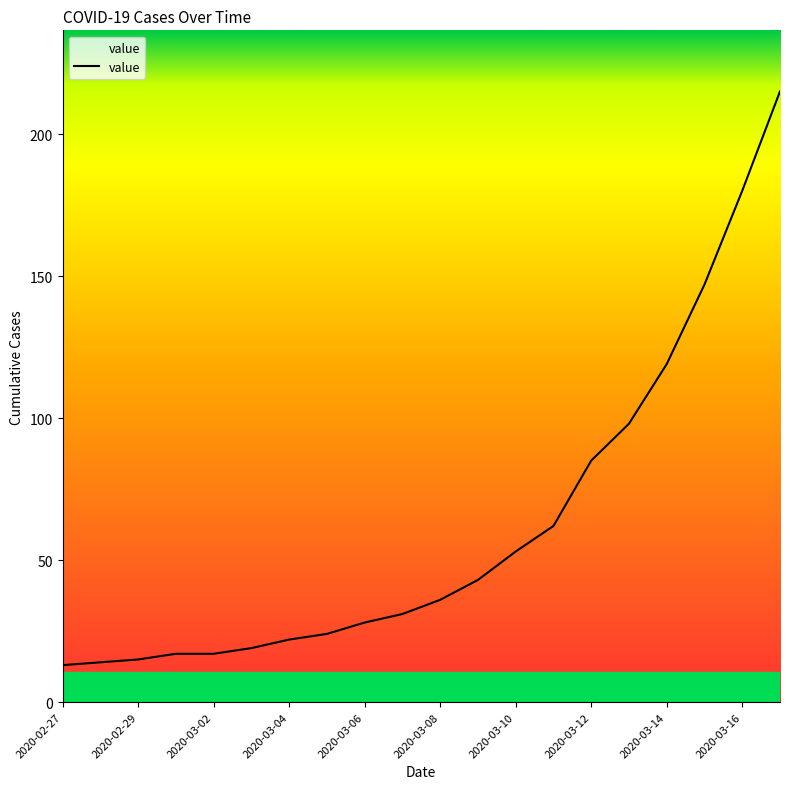

What is the difference between the maximum and minimum values?

202